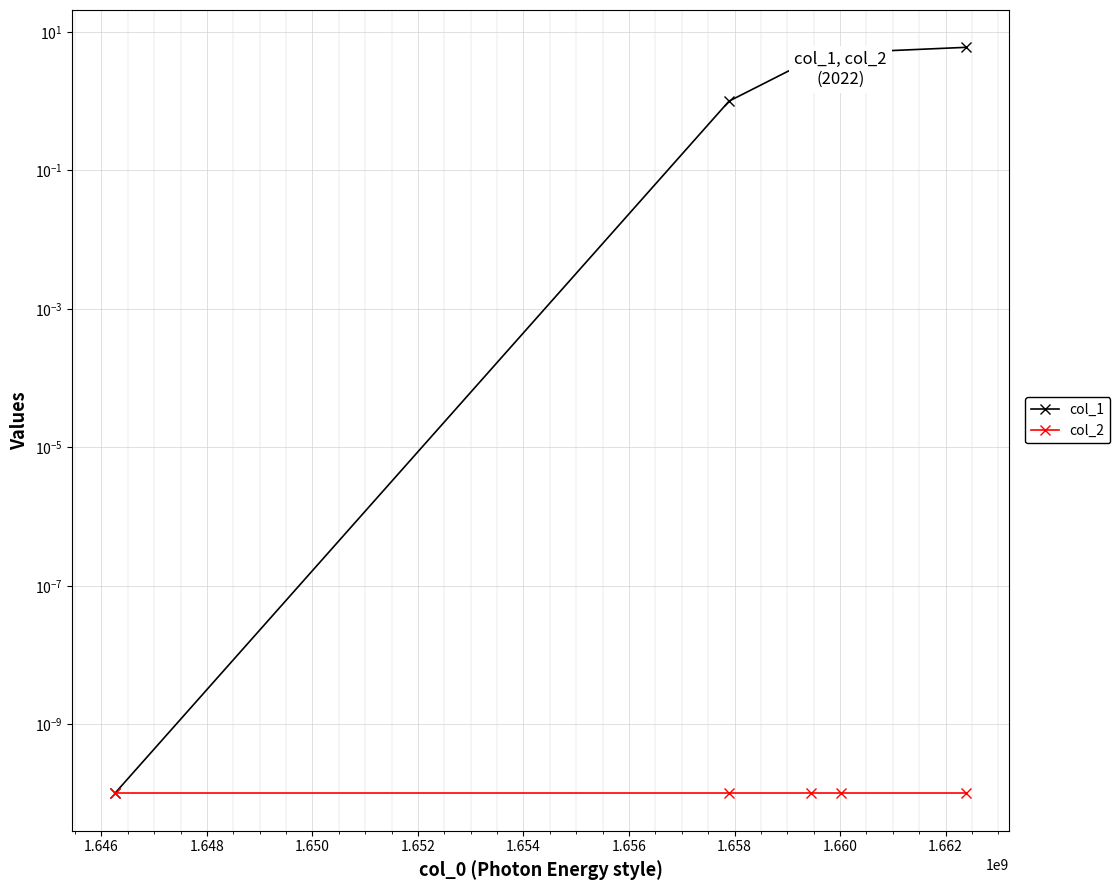

Rank the series by their maximum value, from lowest to highest.

col_2, col_1